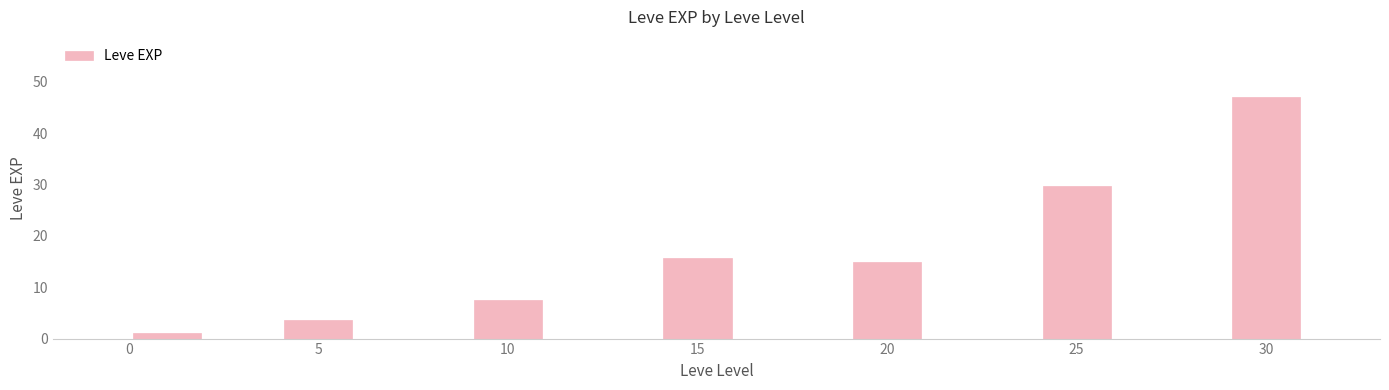

Reading left to right, what are all the values shown in this chart?

1.0	3.7	7.5	15.7	15.0	29.7	47.0